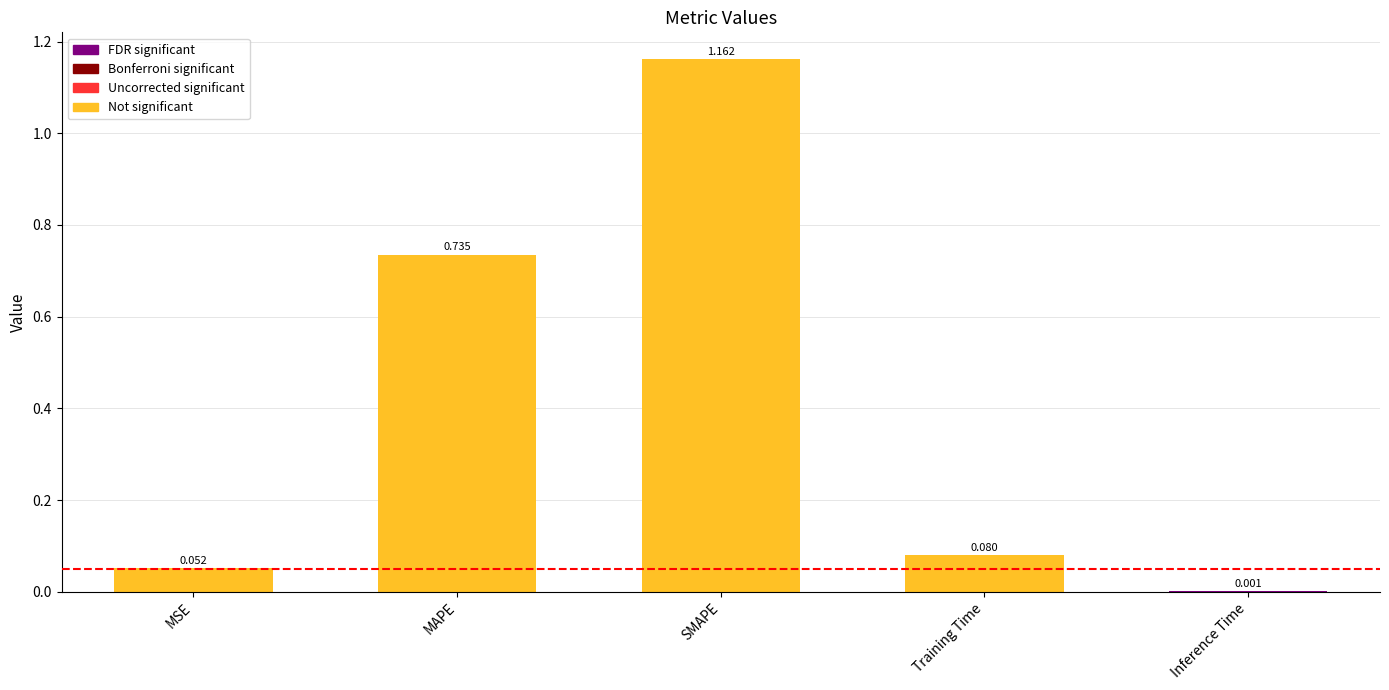

Is it true that the value at MAPE is 0.2?

False